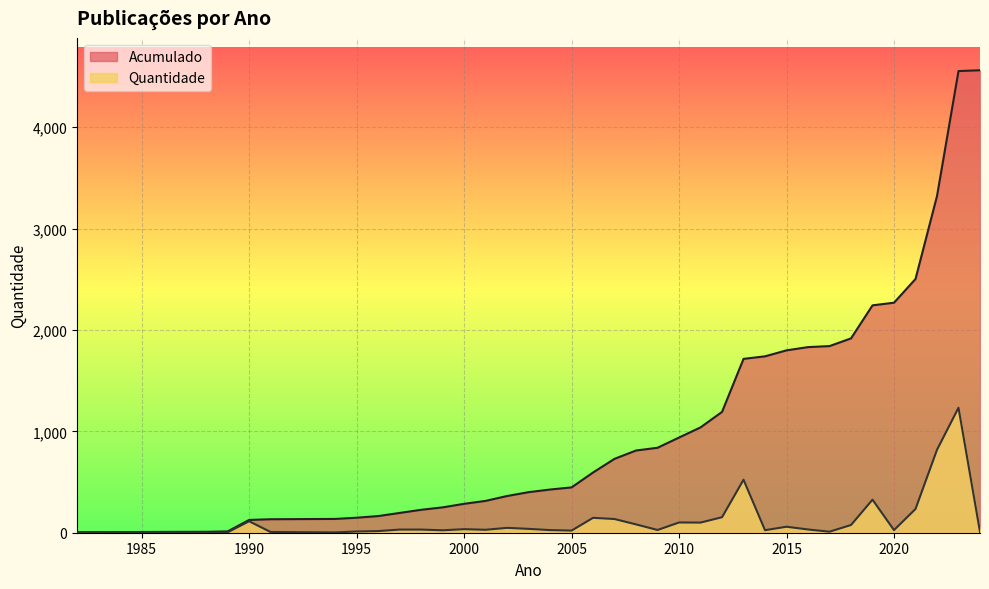

True or false: Acumulado has a value of 2503 at 2021.

True